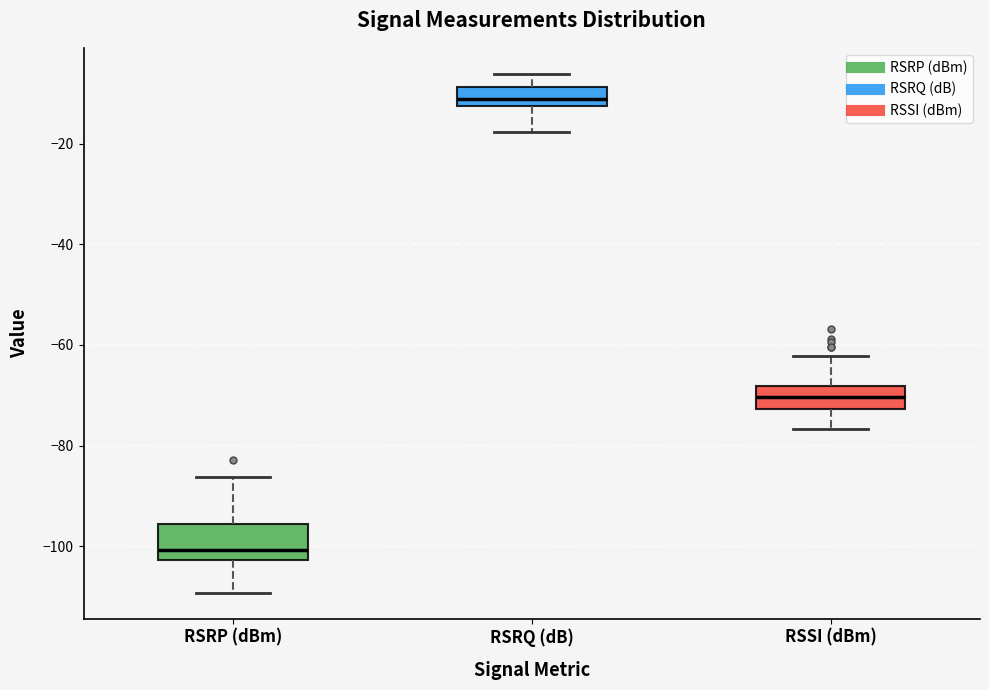

Where does the upper whisker of the box for RSRP (dBm) end on the y-axis? The values are not printed on the chart, so give them approximately, as read against the axis.

-86